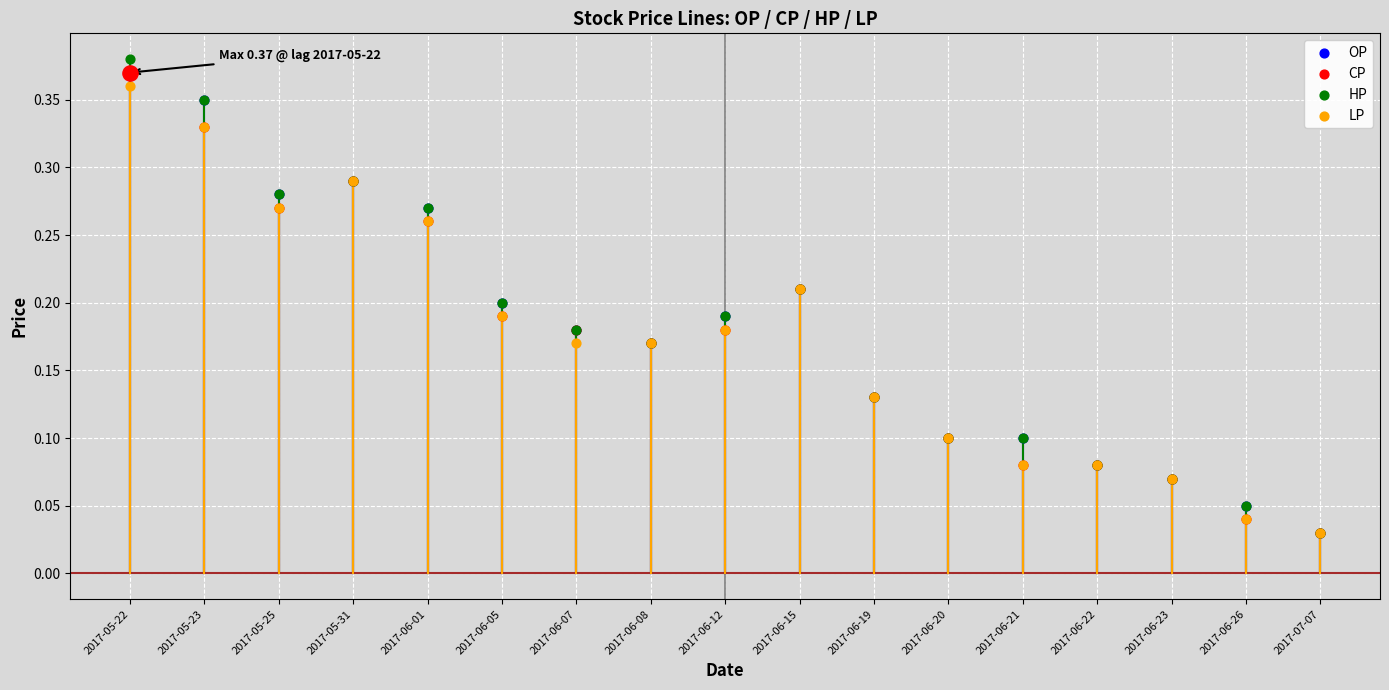

What is the total value across all series at 2017-06-26?

0.2